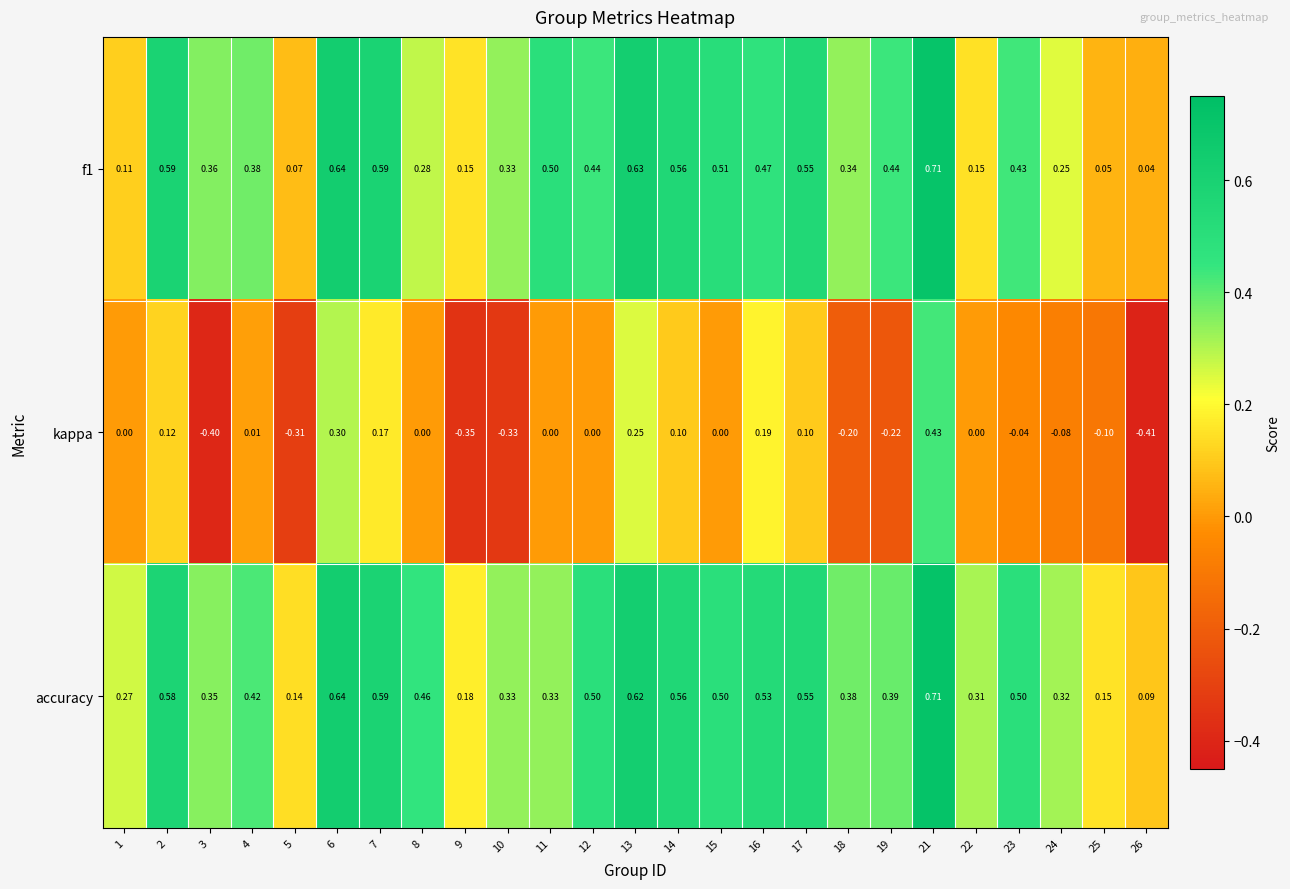

Which series has the largest range (max minus min)?

kappa